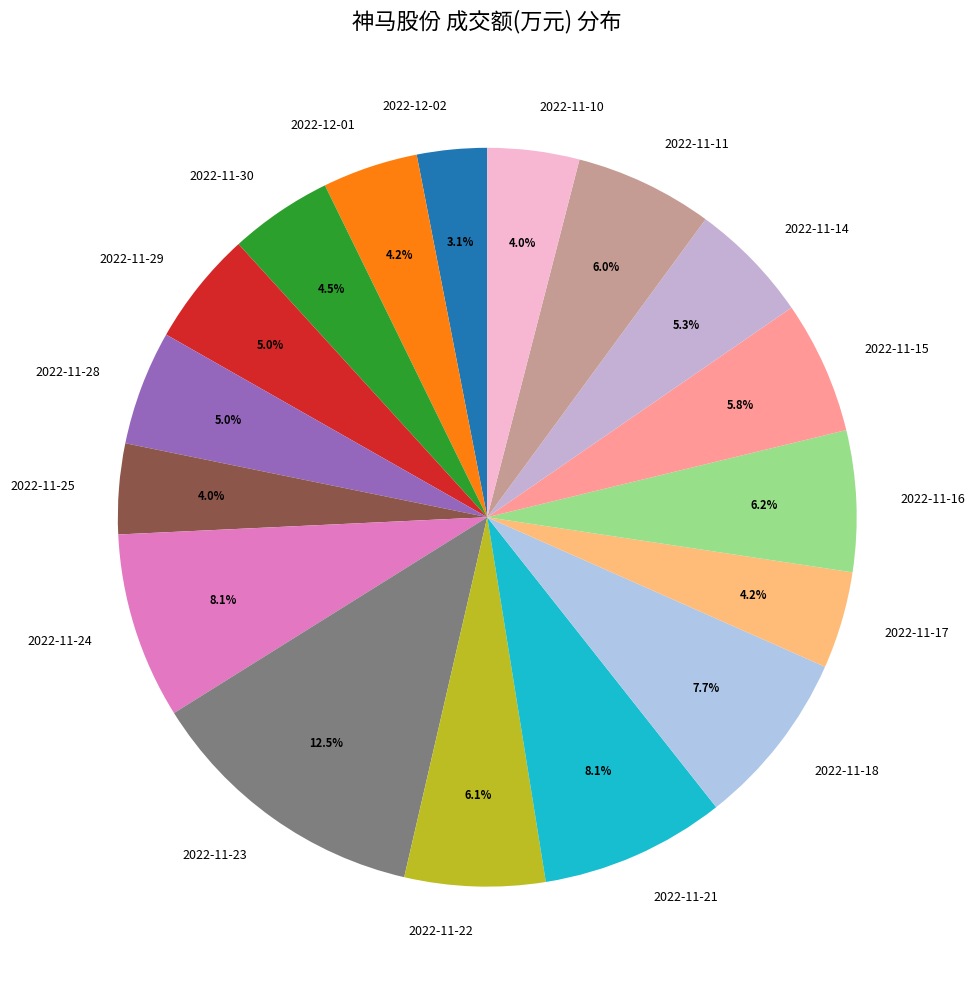

How many slices are in this pie chart?

17